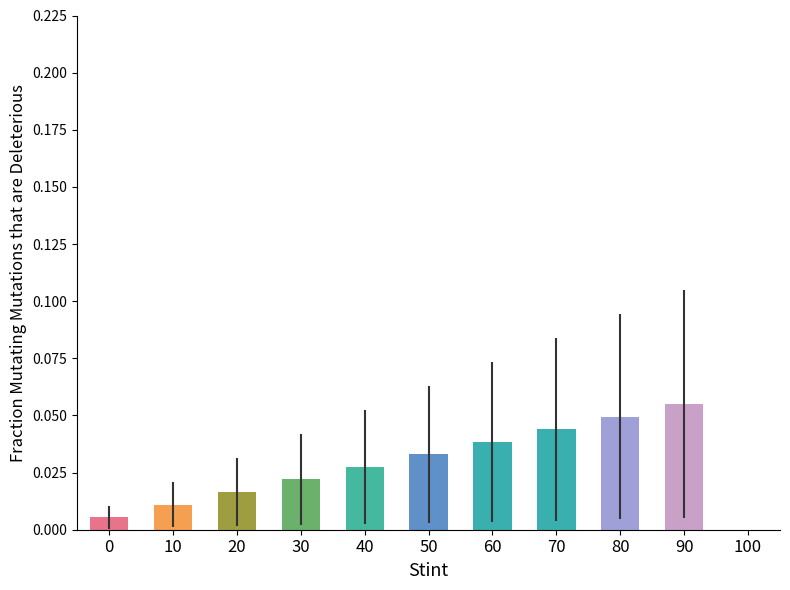

What is the sum of all values?

0.3